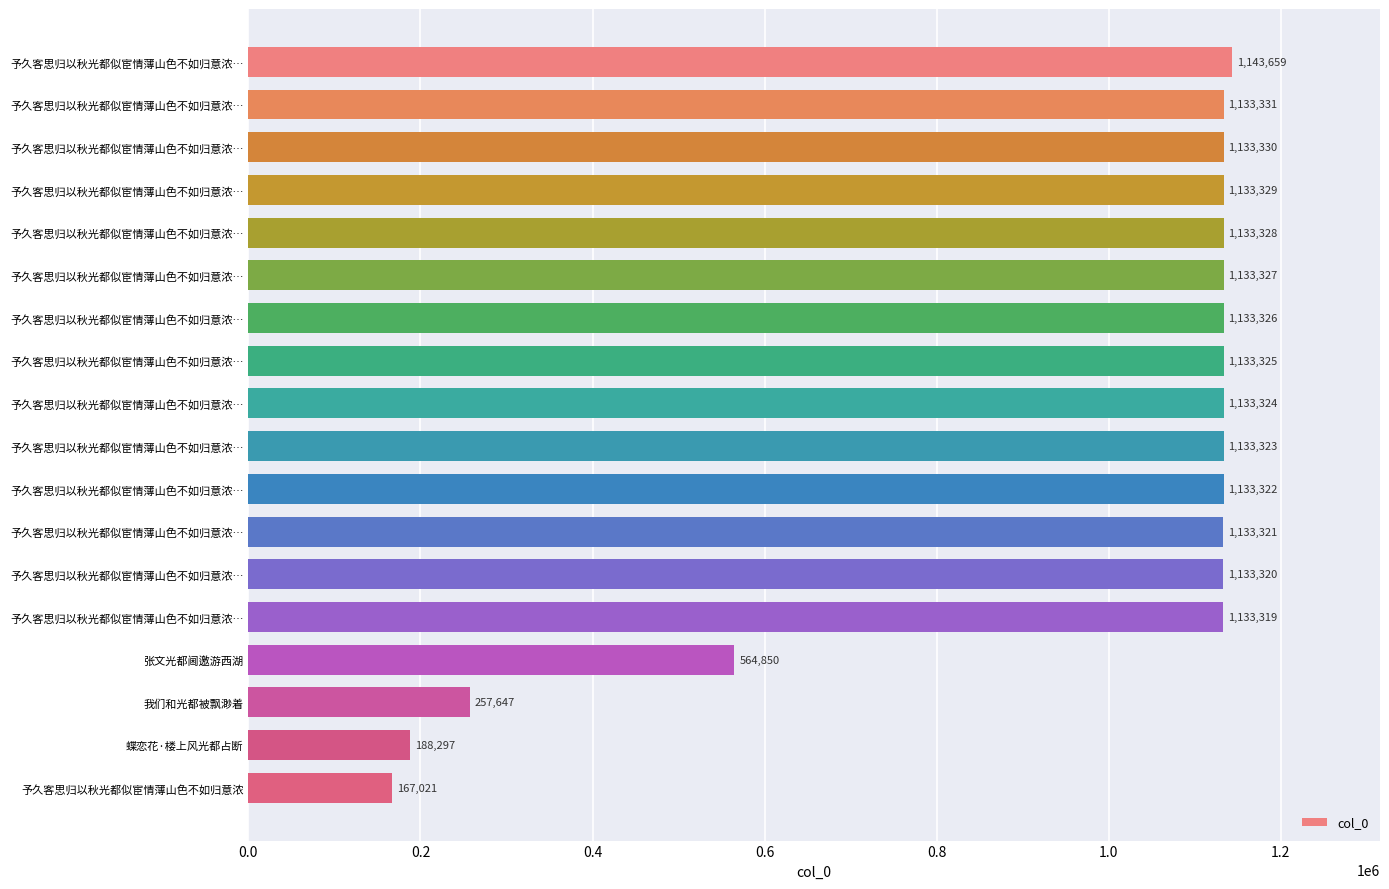

What is the average value?

947483